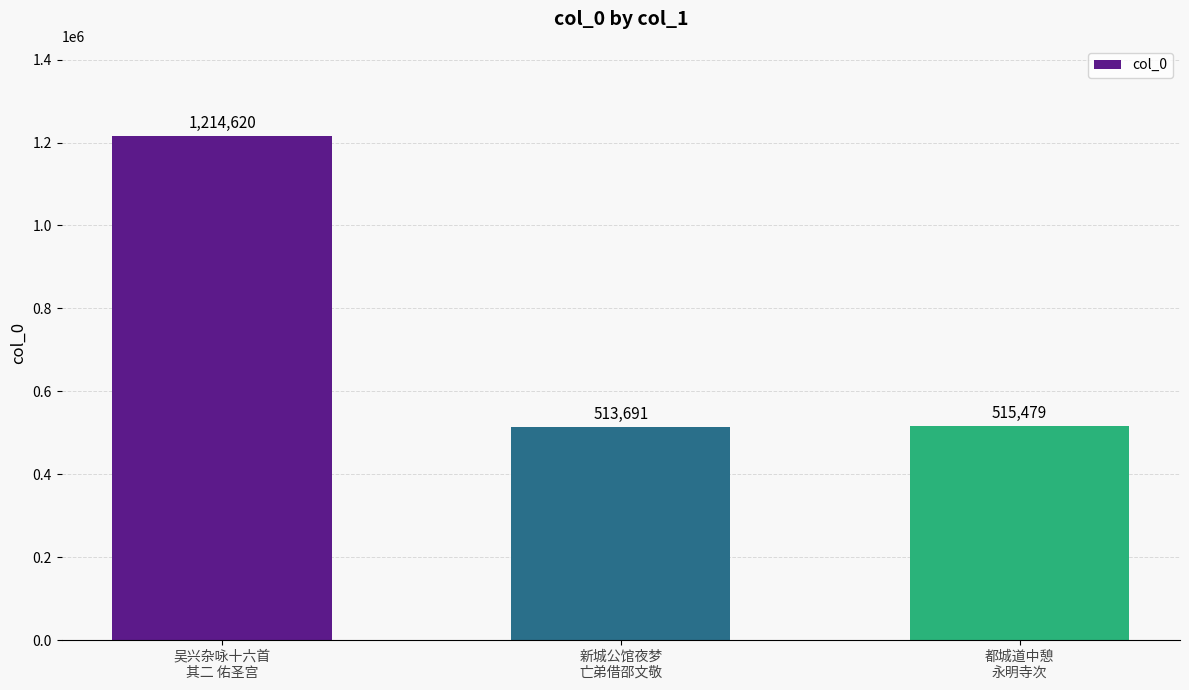

The chart shows a value of 209890 at 都城道中憩
永明寺次. True or false?

False